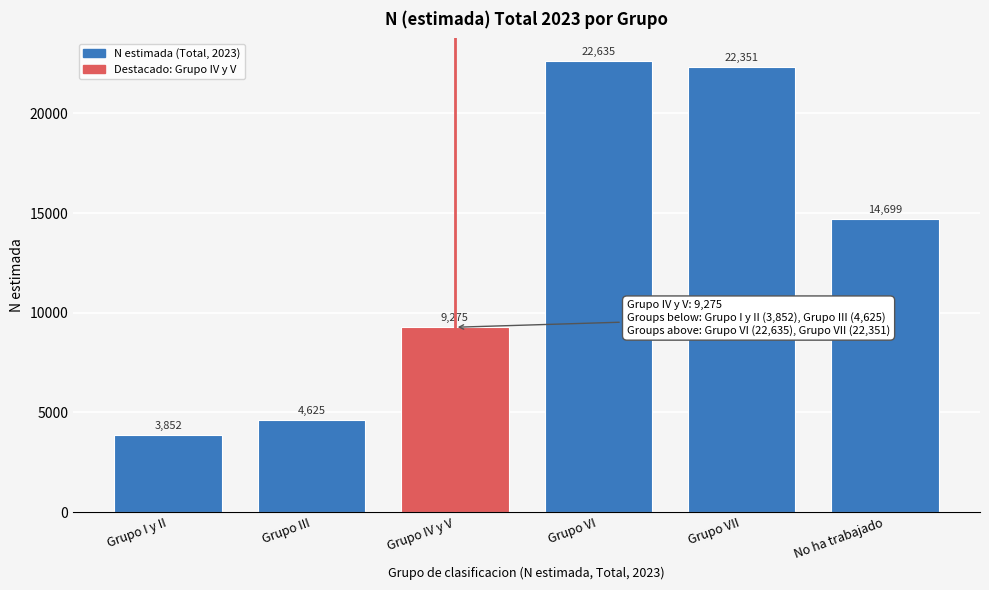

Reading left to right, what are all the values shown in this chart?

Grupo I y II=3852	Grupo III=4625	Grupo IV y V=9275	Grupo VI=22635	Grupo VII=22351	No ha trabajado=14699